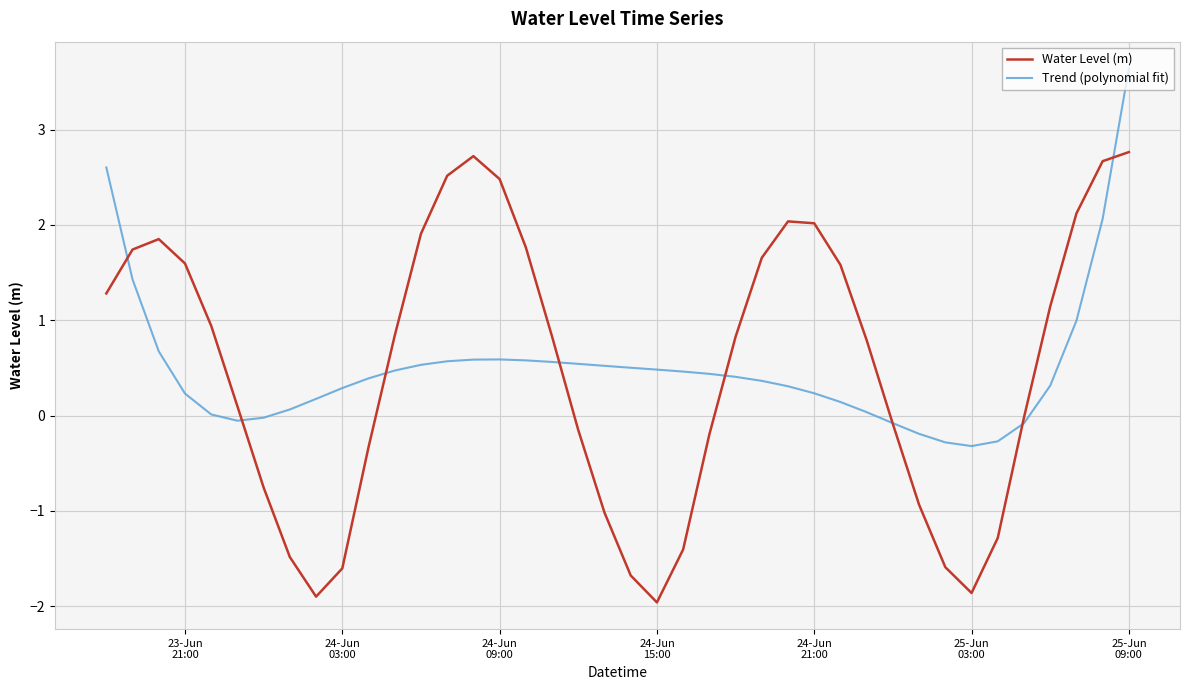

What is the smallest value displayed?

-2.0